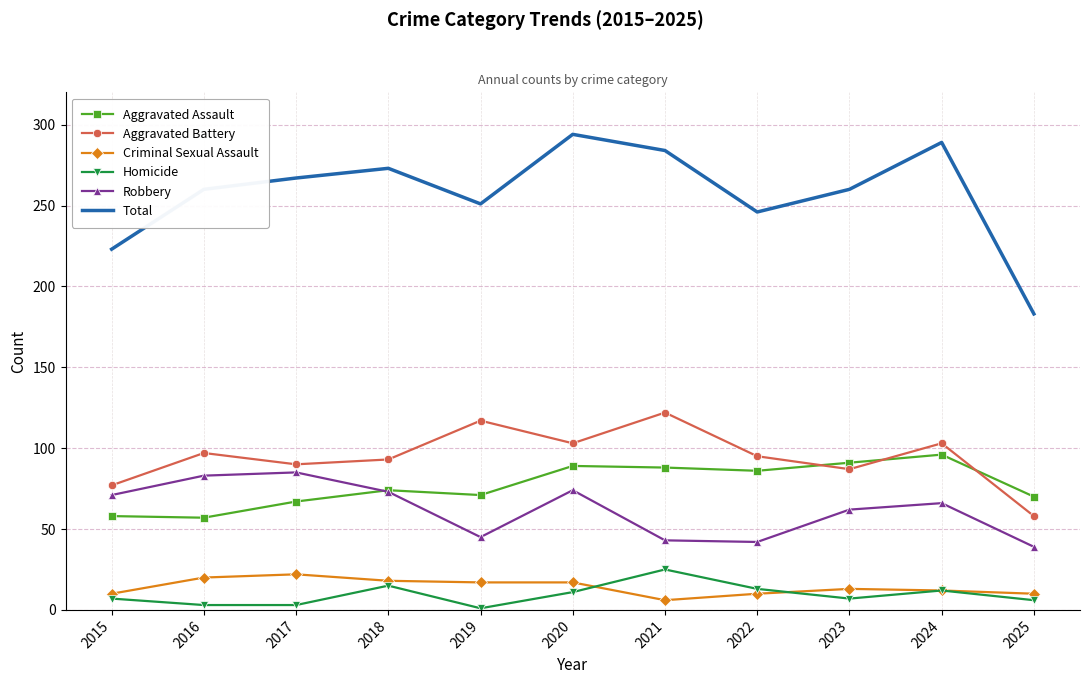

True or false: Criminal Sexual Assault and Aggravated Battery cross at least once.

False